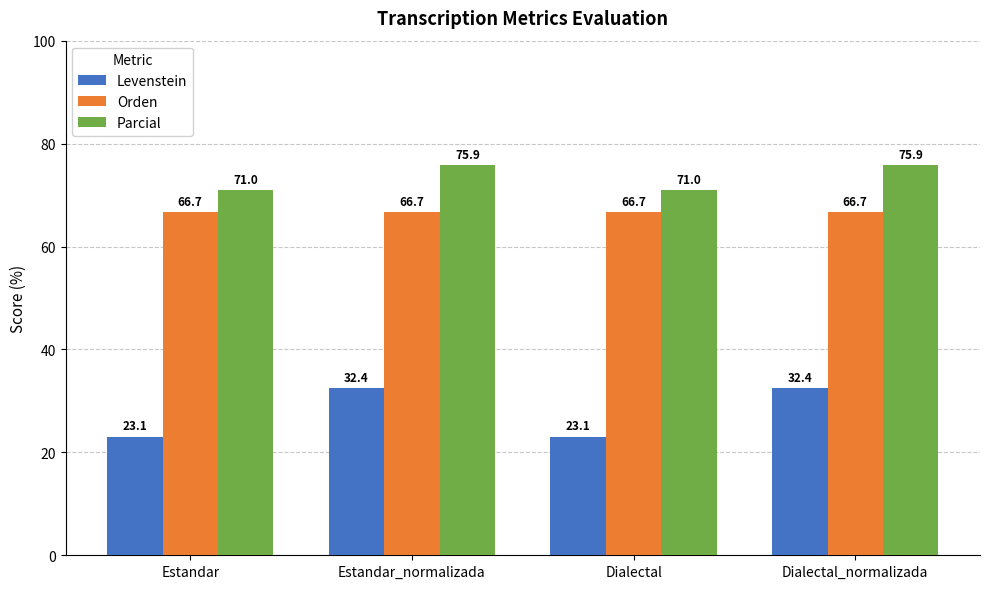

How many bars are there in total?

12